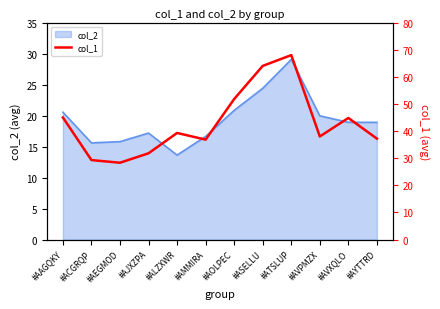

True or false: the data shows 44.8 at #AVXQLO.

True